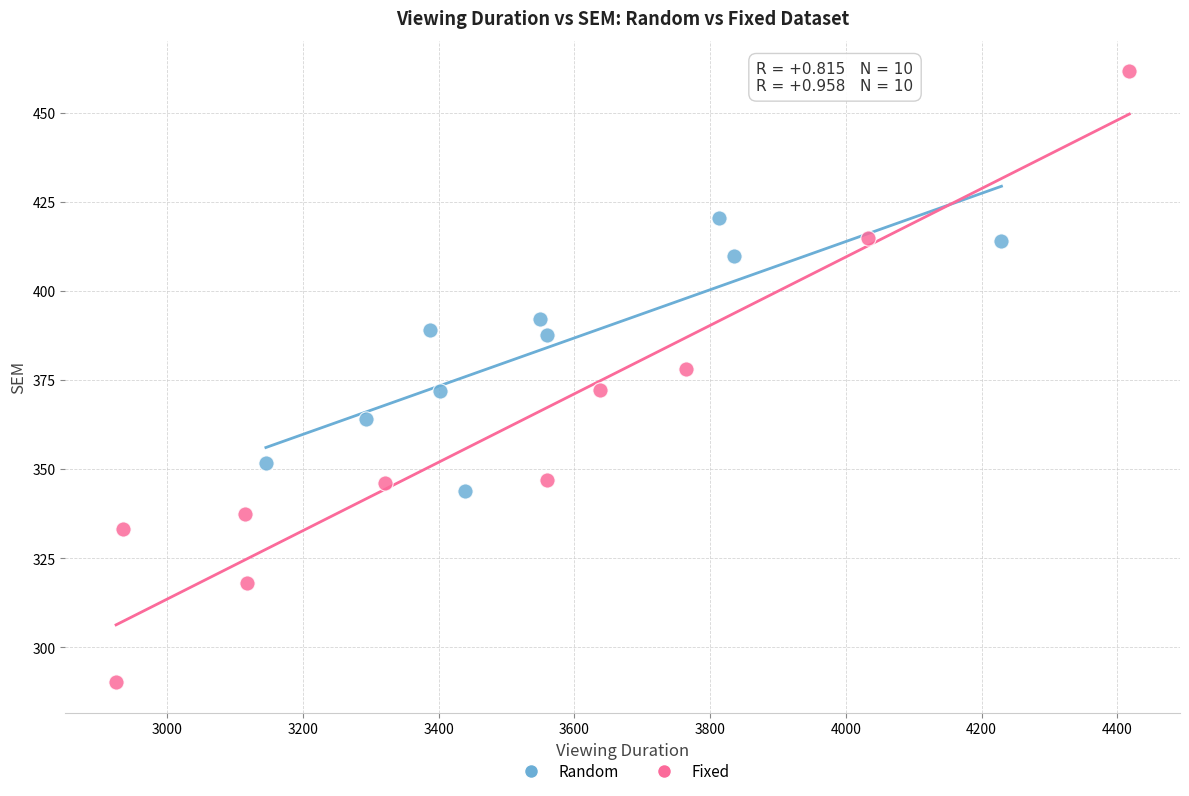

Which series contains the highest Y value?

Fixed